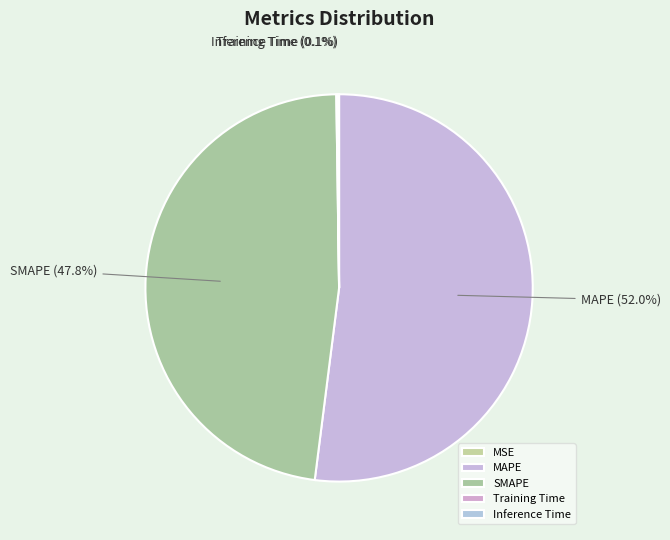

Which category has the biggest portion of the pie?

MAPE